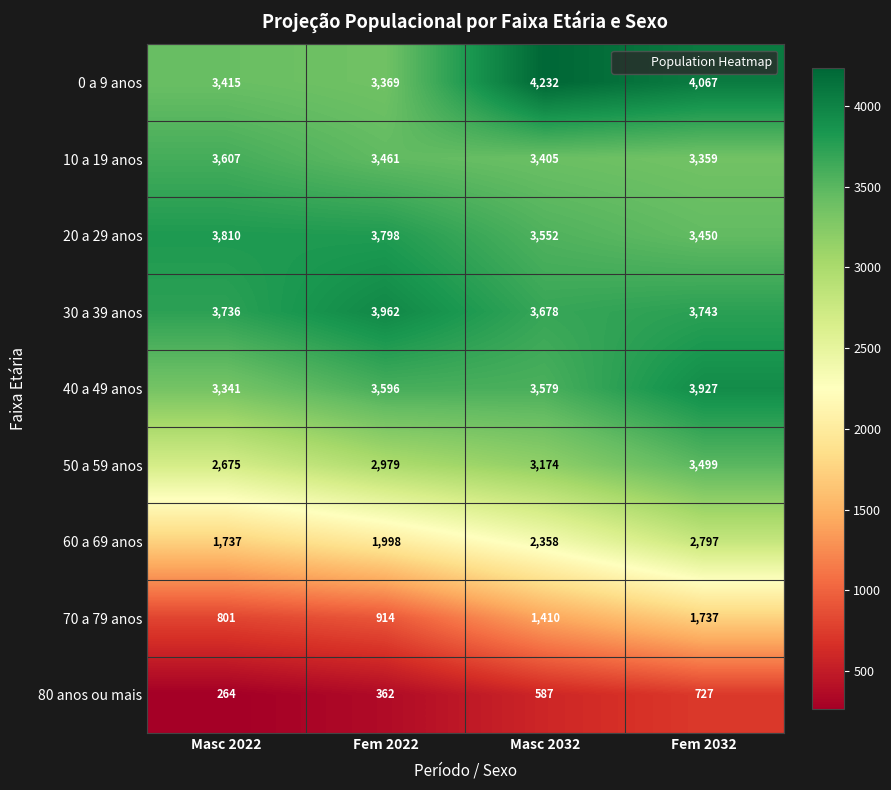

Rank the series at Masc 2032 from lowest to highest value.

80 anos ou mais, 70 a 79 anos, 60 a 69 anos, 50 a 59 anos, 10 a 19 anos, 20 a 29 anos, 40 a 49 anos, 30 a 39 anos, 0 a 9 anos